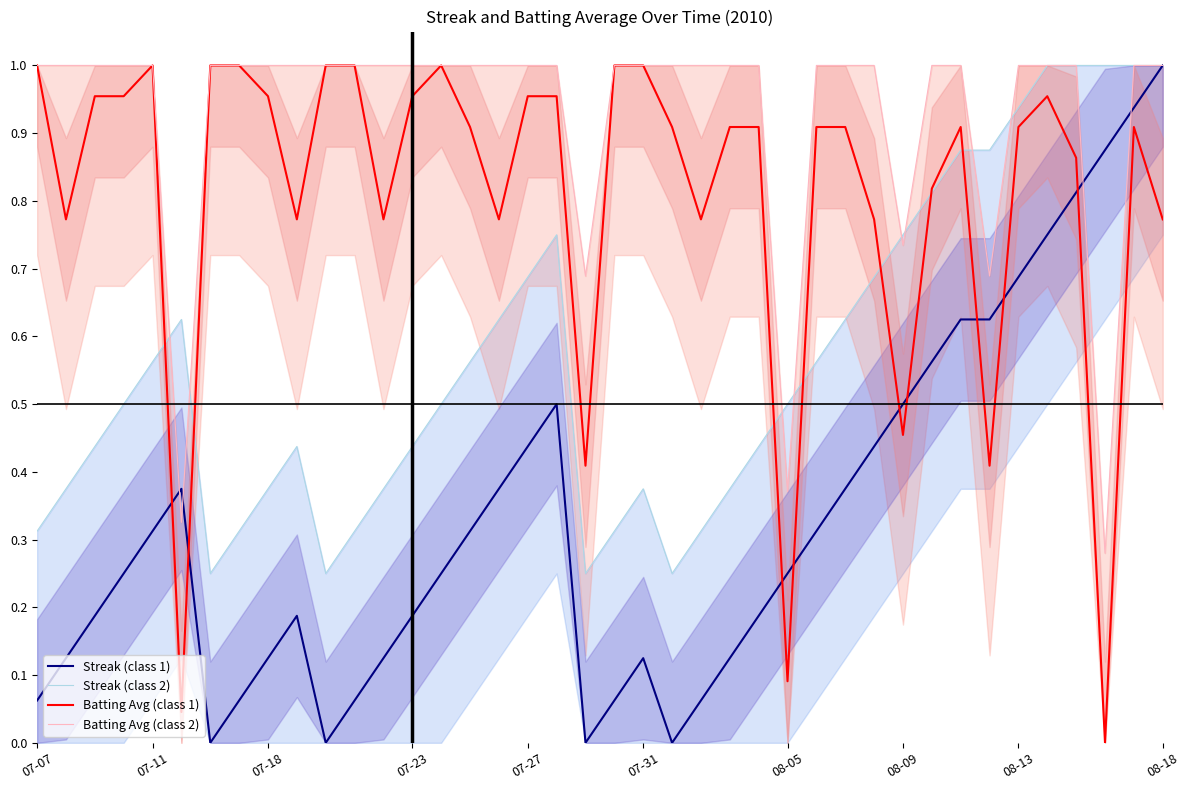

What is the average value of the Streak (class 2) series?

0.3